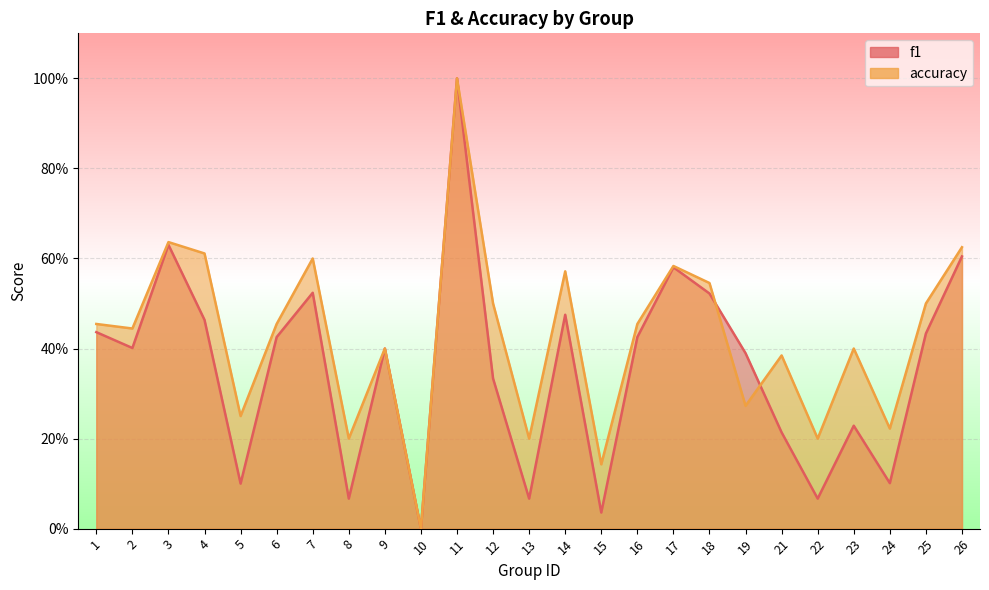

List the labels in order of f1 value, smallest first.

10, 15, 8, 13, 22, 5, 24, 21, 23, 12, 19, 9, 2, 6, 16, 25, 1, 4, 14, 18, 7, 17, 26, 3, 11